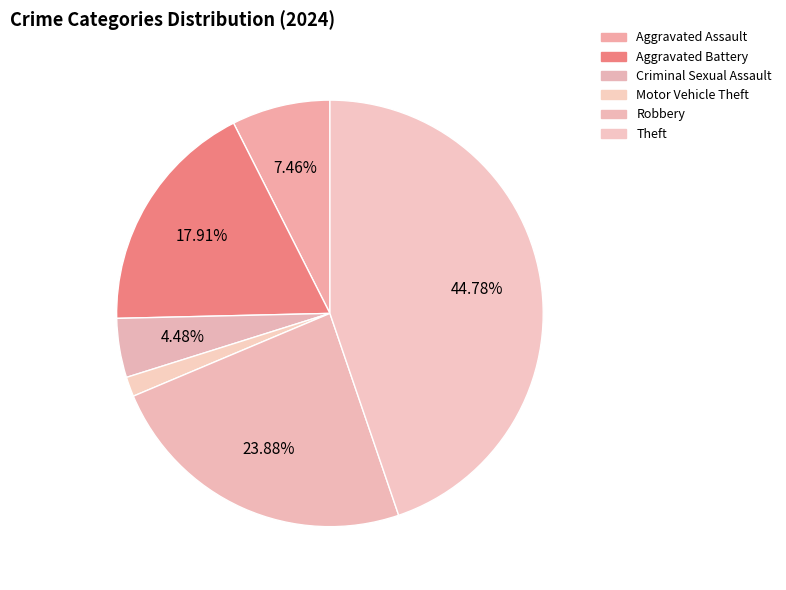

Count the number of slices in the pie.

6